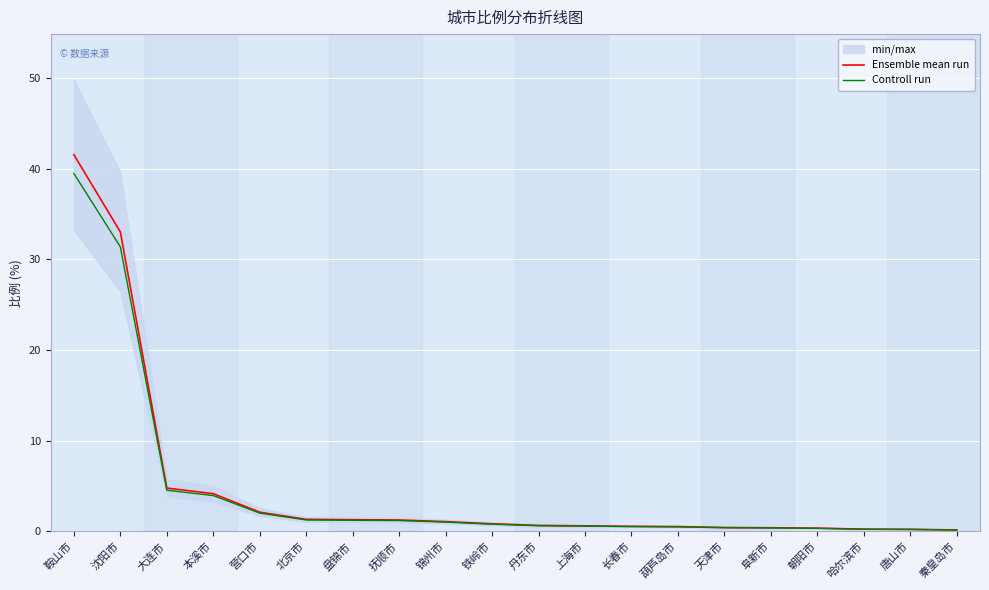

Is this an area chart (filled region under the line)?

No